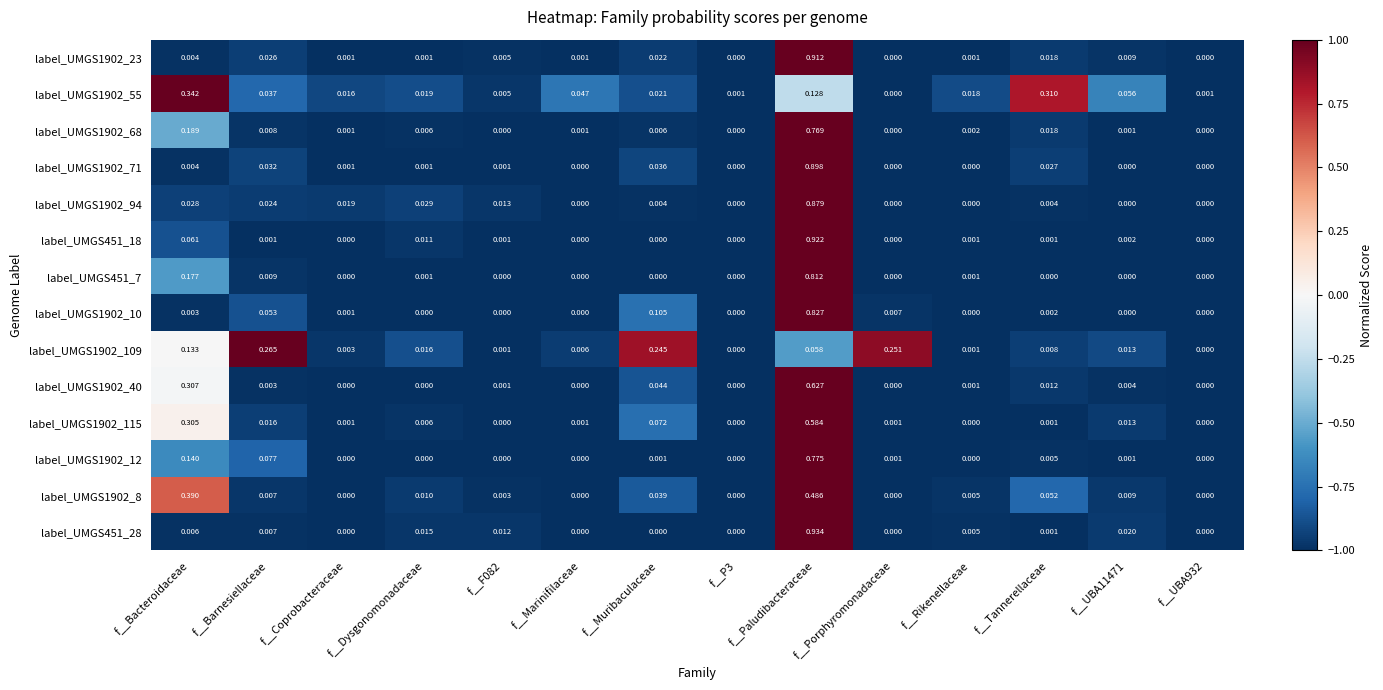

Count the number of categories in the chart.

14